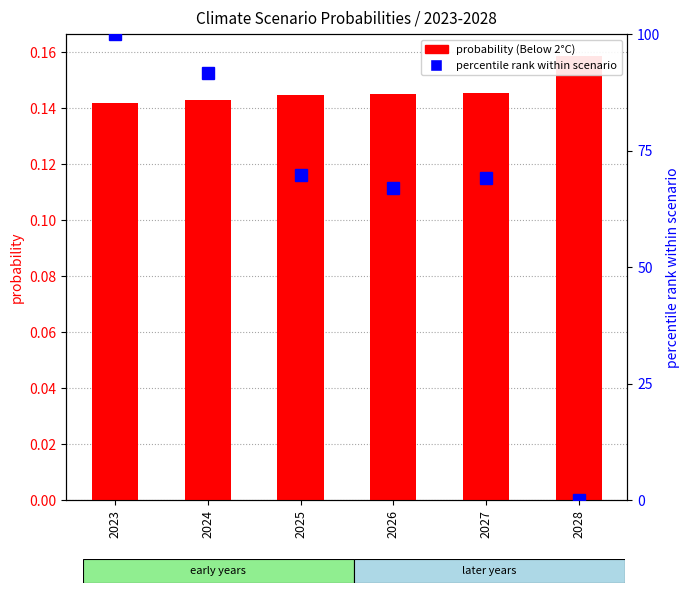

Rank the series at 2026 from lowest to highest value.

probability (Below 2°C), percentile rank within scenario